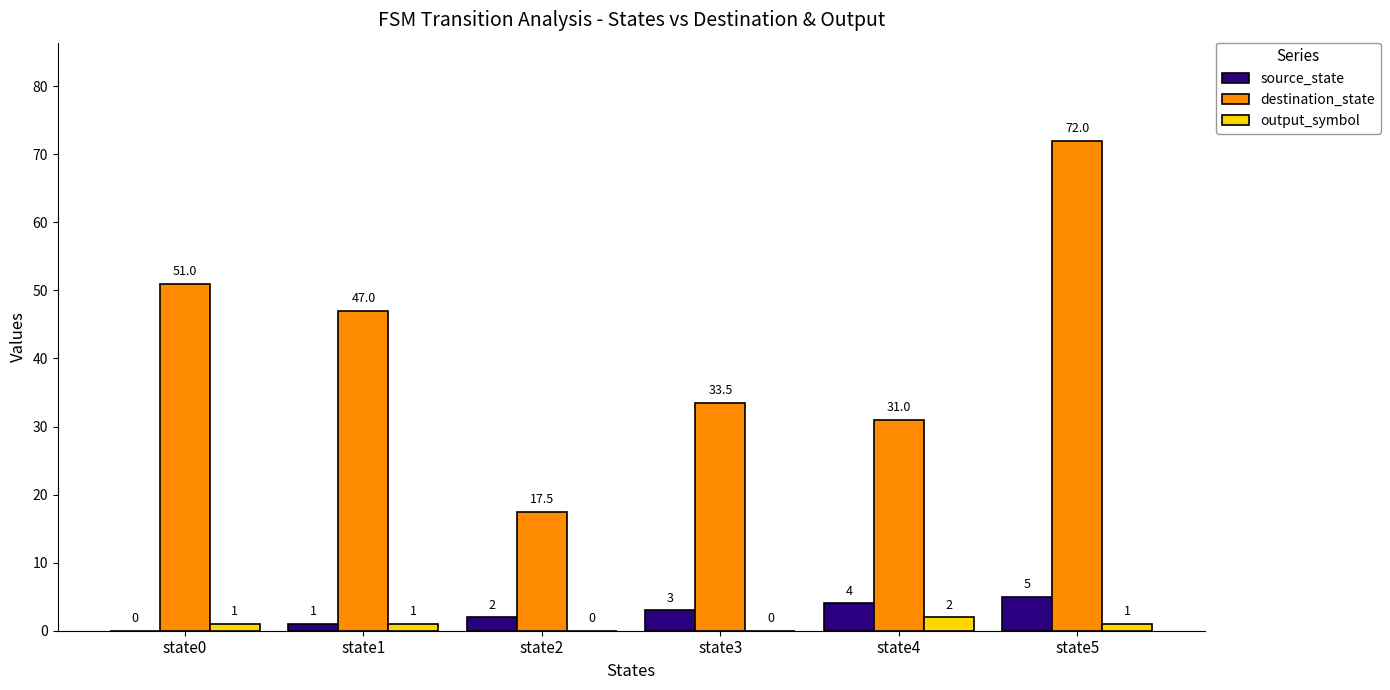

Between state2 and state4, which series saw the biggest shift?

destination_state